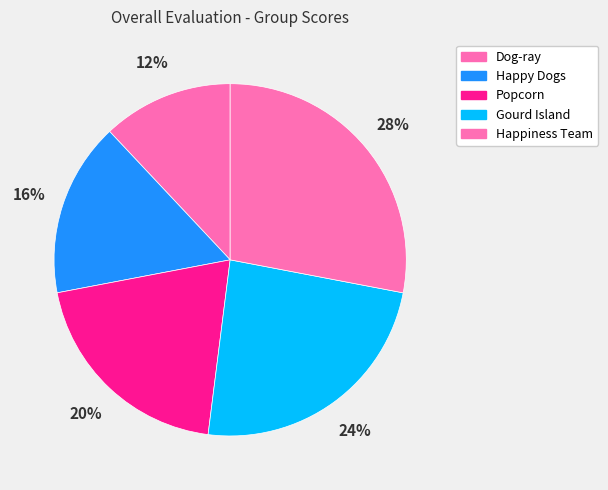

True or false: Gourd Island accounts for 38% of the total.

False